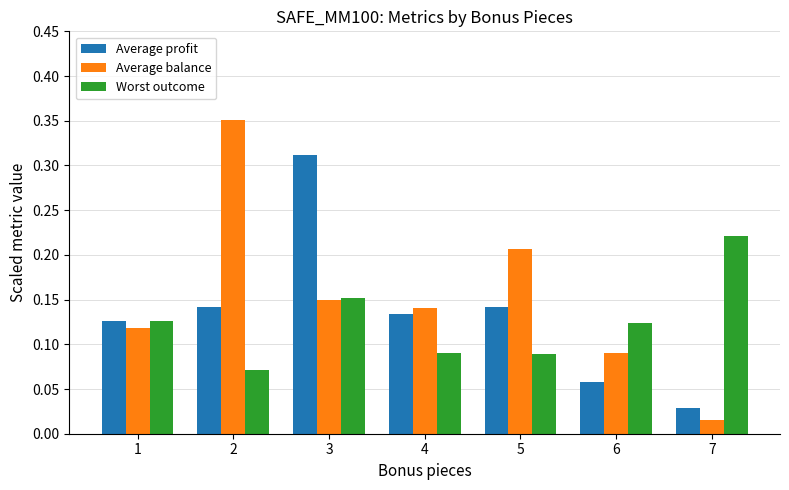

How many series are shown in this chart?

3